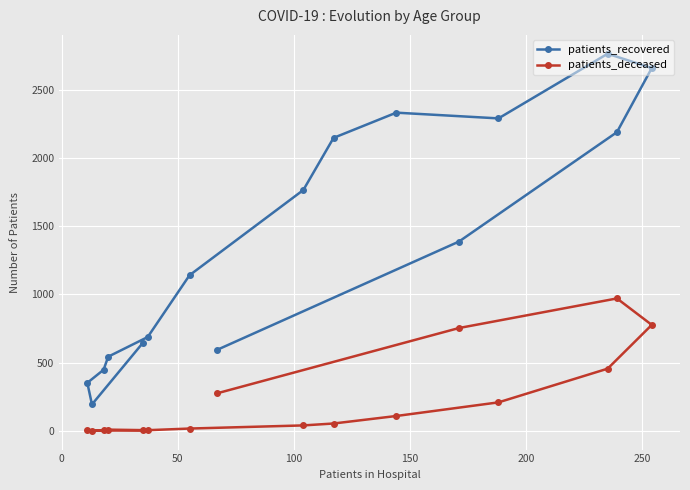

Which series has the largest total across all categories?

patients_recovered